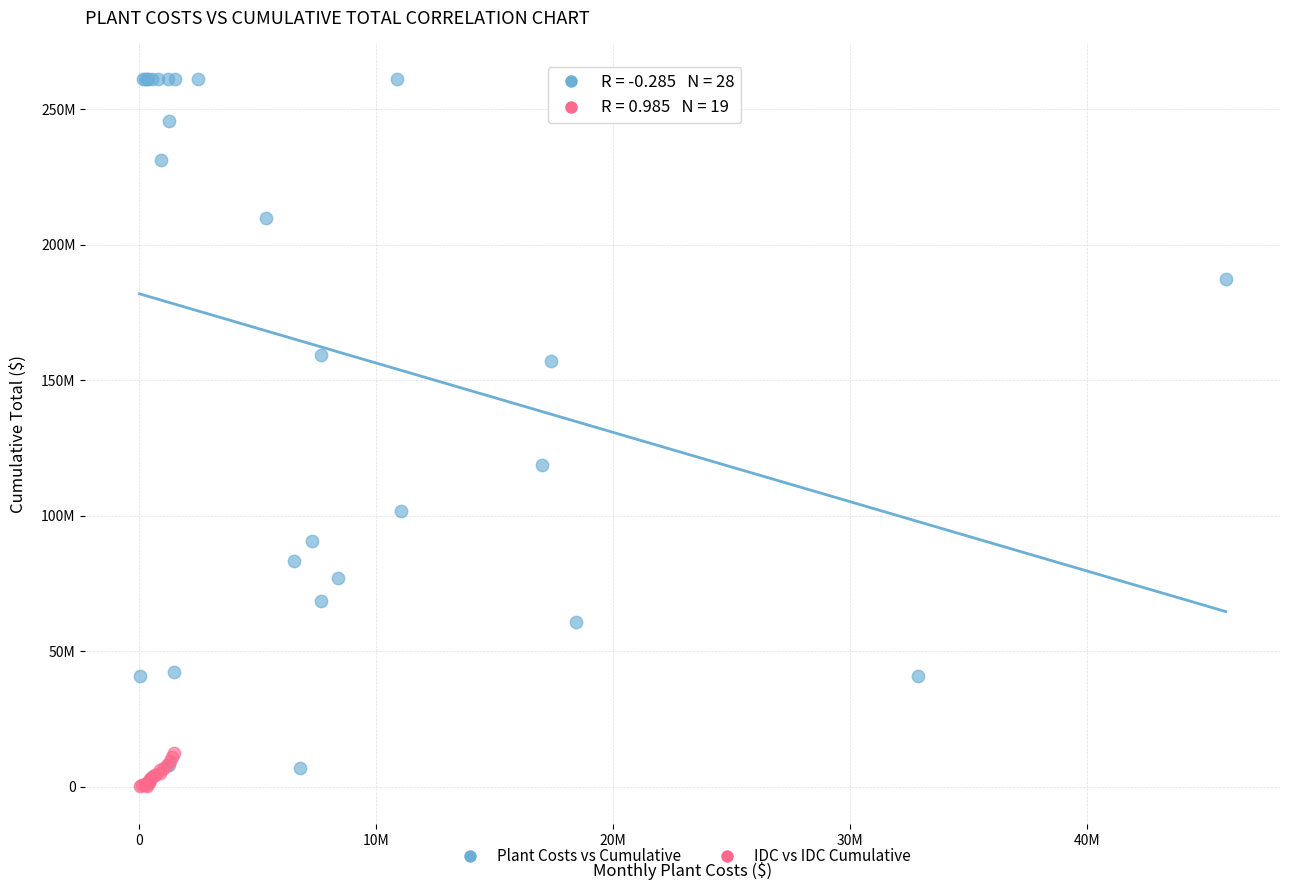

What are all the series names shown in the legend?

Plant Costs vs Cumulative, IDC vs IDC Cumulative